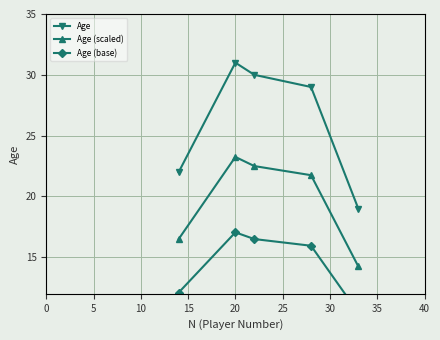

List the series in order of their overall mean, lowest first.

Age (base), Age (scaled), Age